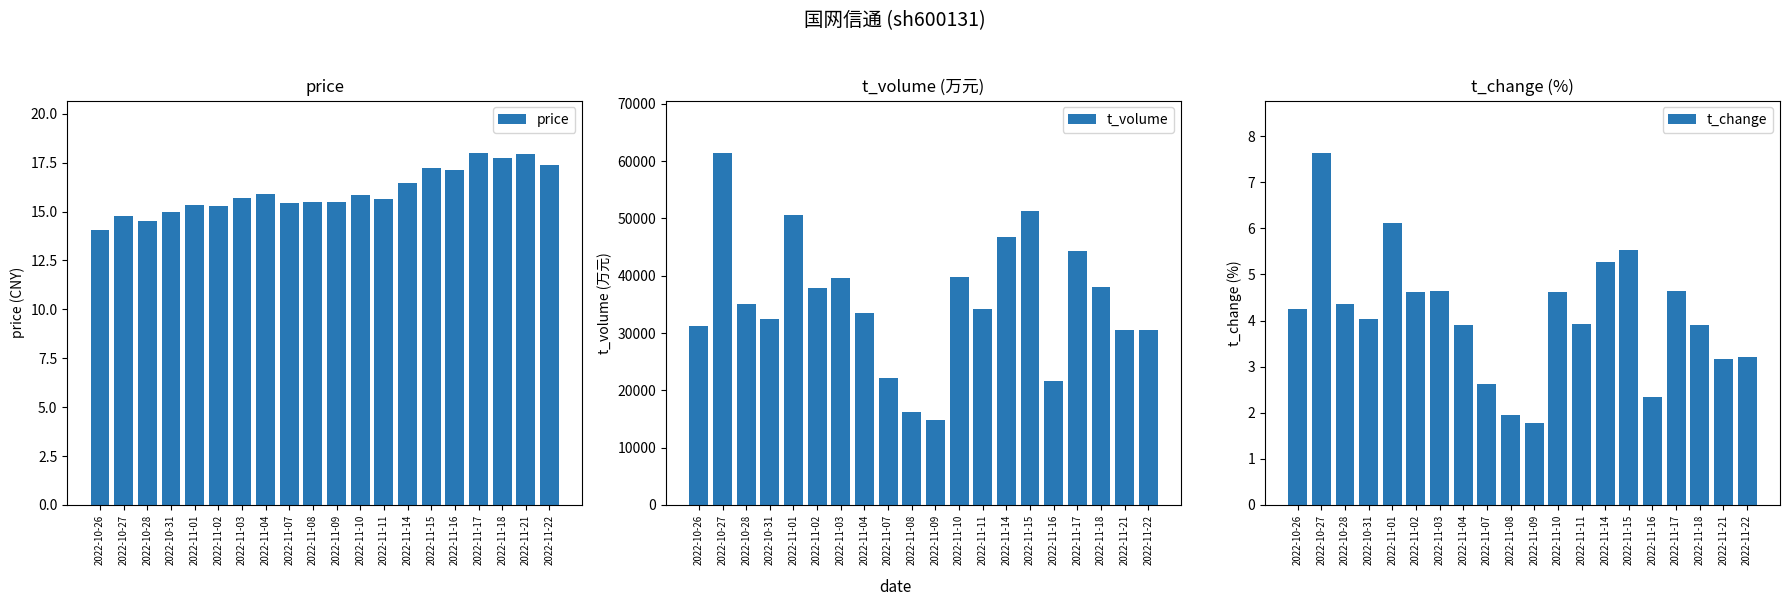

Reading left to right, extract all data points from this chart.

price: 14.1	14.8	14.5	15.0	15.3	15.3	15.7	15.9	15.4	15.5	15.5	15.8	15.7	16.5	17.2	17.1	18.0	17.8	17.9	17.4
t_volume: 31271.0	61365.0	35127.0	32422.0	50659.0	37937.0	39580.0	33542.0	22147.0	16176.0	14791.0	39858.0	34108.0	46727.0	51275.0	21659.0	44288.0	38095.0	30488.0	30481.0
t_change: 4.2	7.6	4.4	4.0	6.1	4.6	4.6	3.9	2.6	2.0	1.8	4.6	3.9	5.3	5.5	2.4	4.6	3.9	3.2	3.2